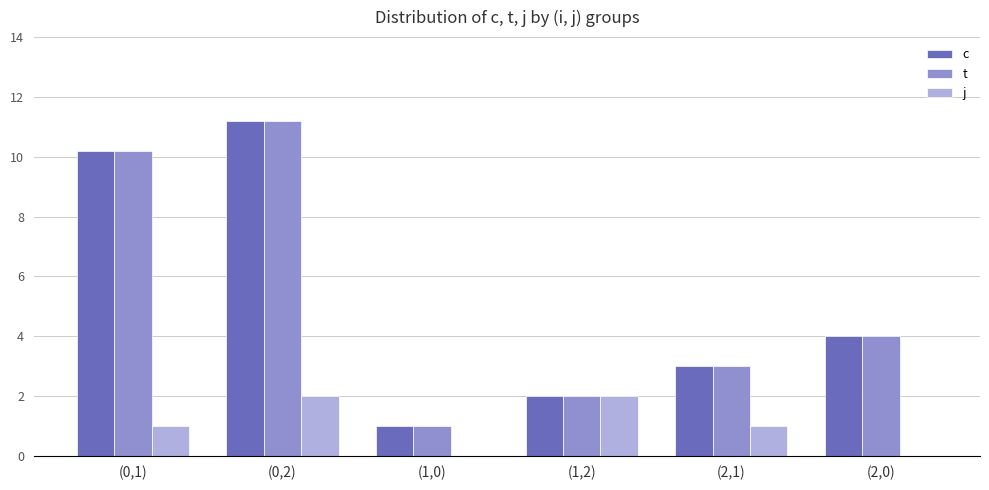

What is the spread (max minus min) of values at (0,1)?

9.2